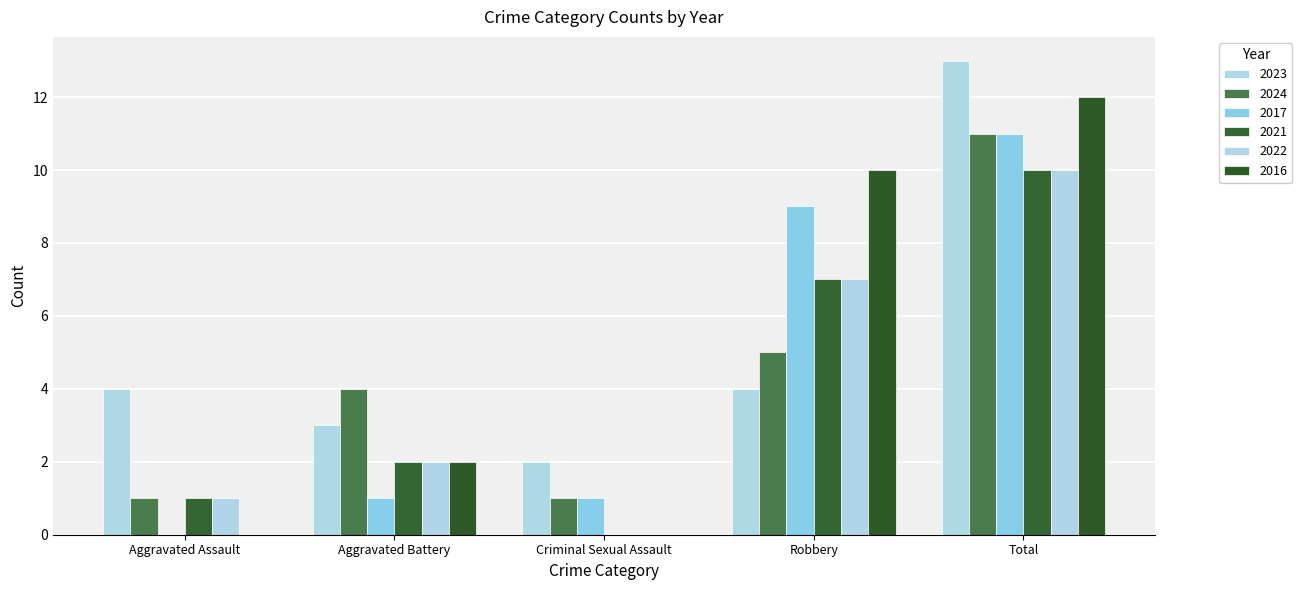

At which category is the sum across all series the highest?

Total